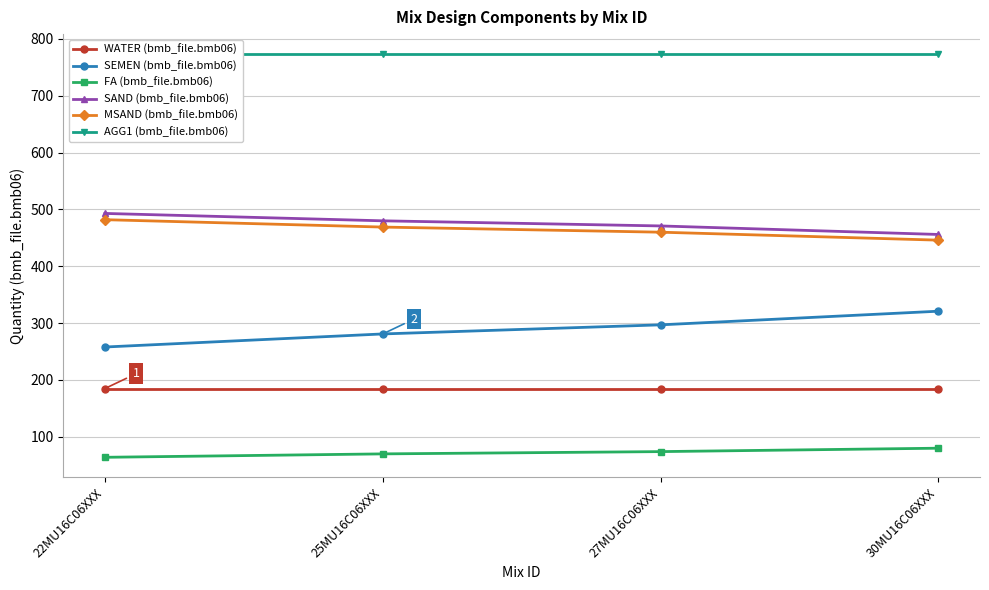

Is the value of SEMEN (bmb_file.bmb06) at 22MU16C06XXX greater than the value of MSAND (bmb_file.bmb06) at 25MU16C06XXX?

No